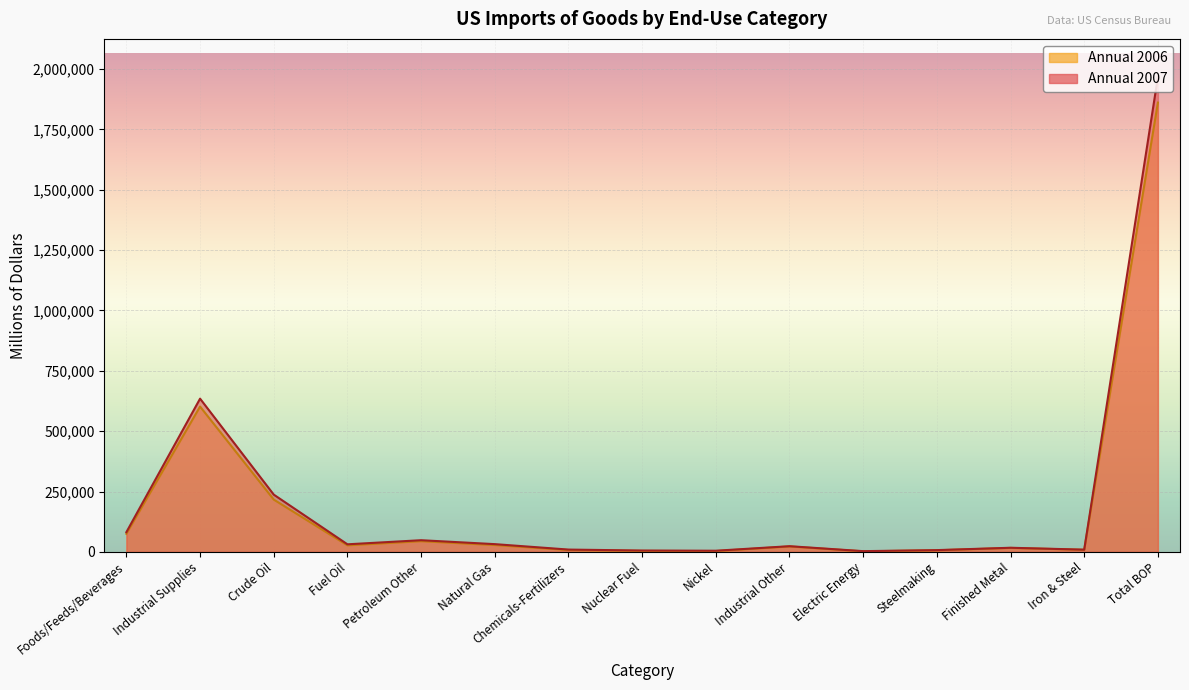

What is the value of the Annual 2007 point at the 6th from the left?

32034